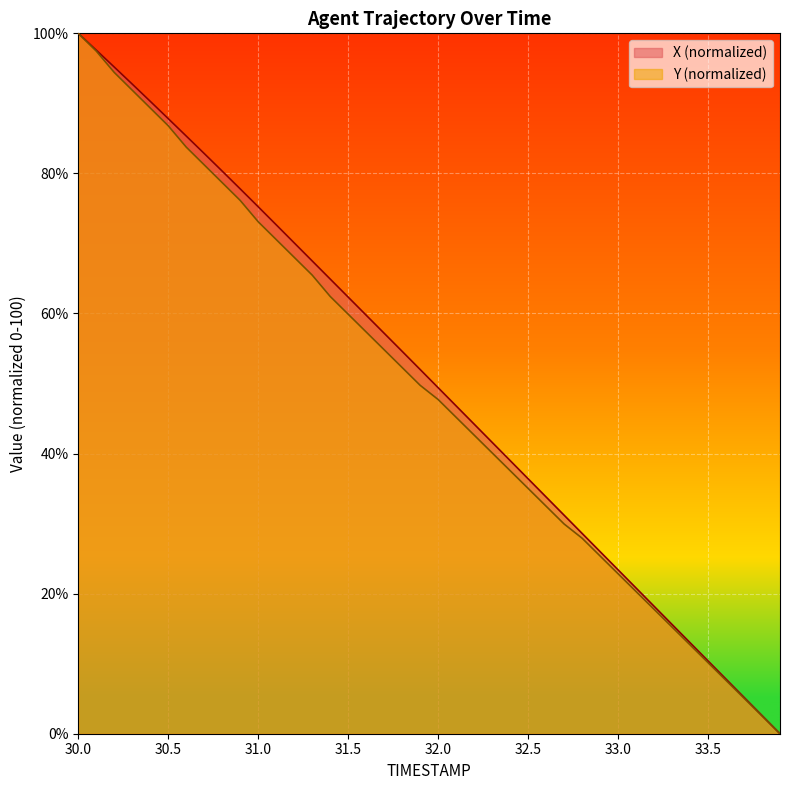

True or false: Y and X intersect in this chart.

False